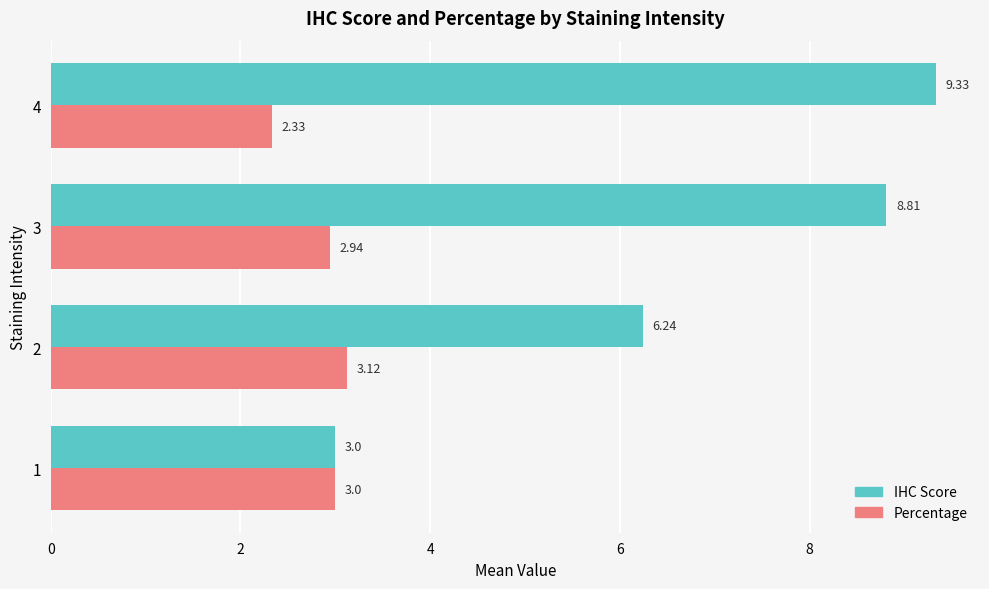

Rank the series by their average value, from highest to lowest.

IHC Score, Percentage